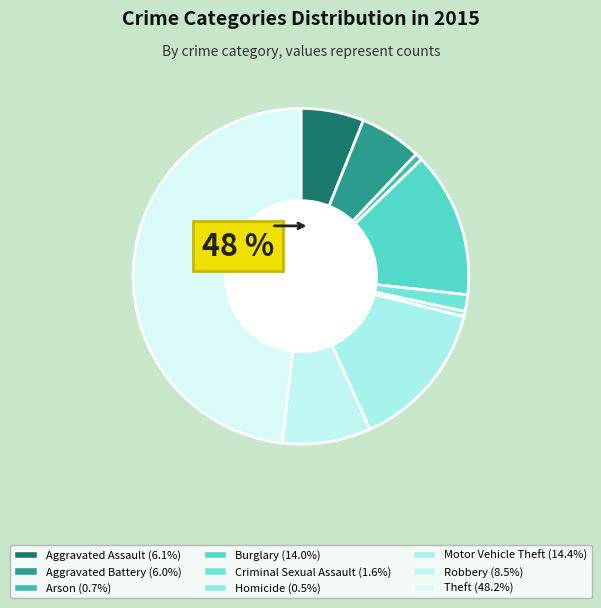

True or false: Burglary accounts for 27% of the total.

False